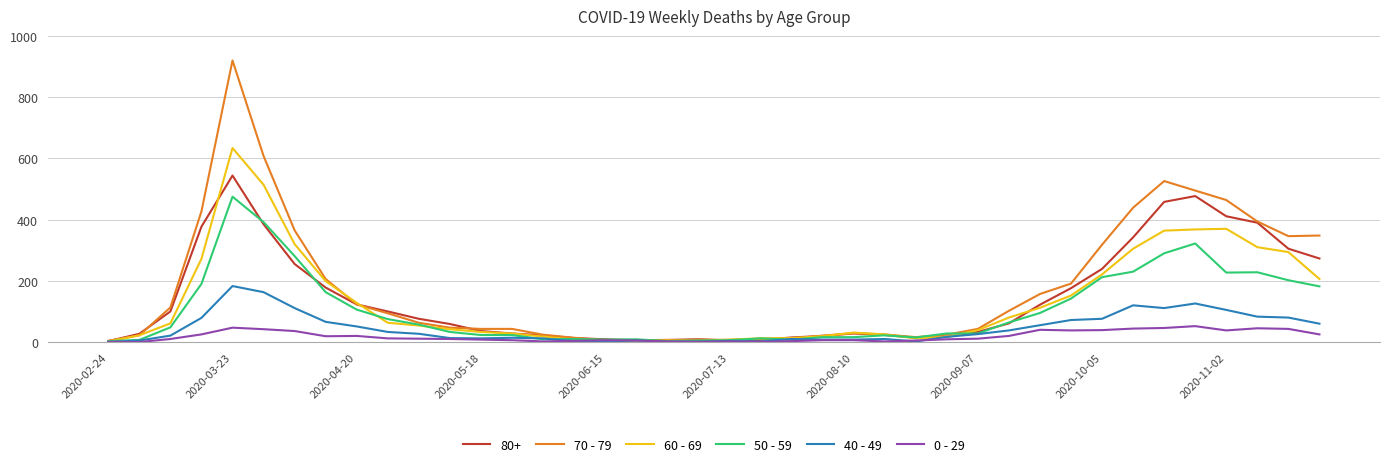

Which series has the largest range (max minus min)?

70 - 79